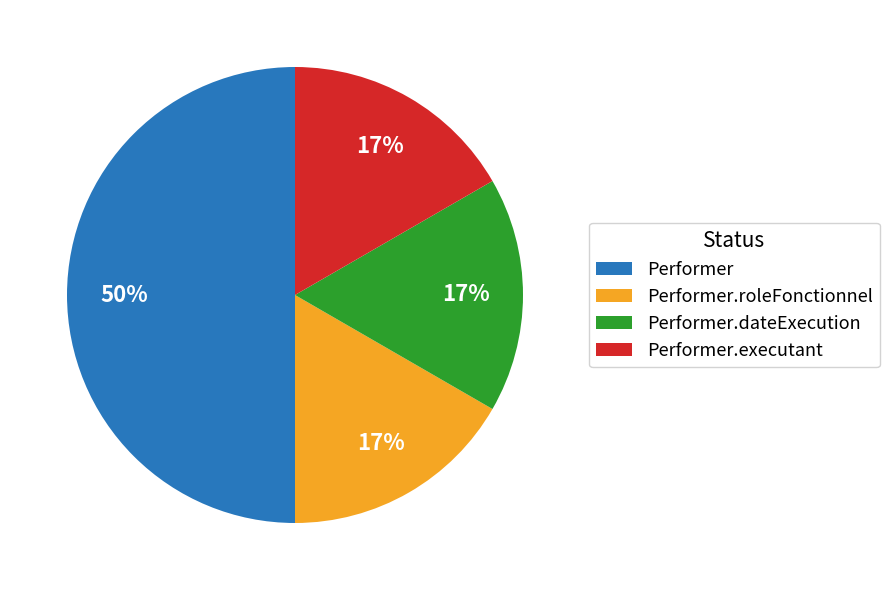

To the nearest percent, what is the average slice percentage?

25%